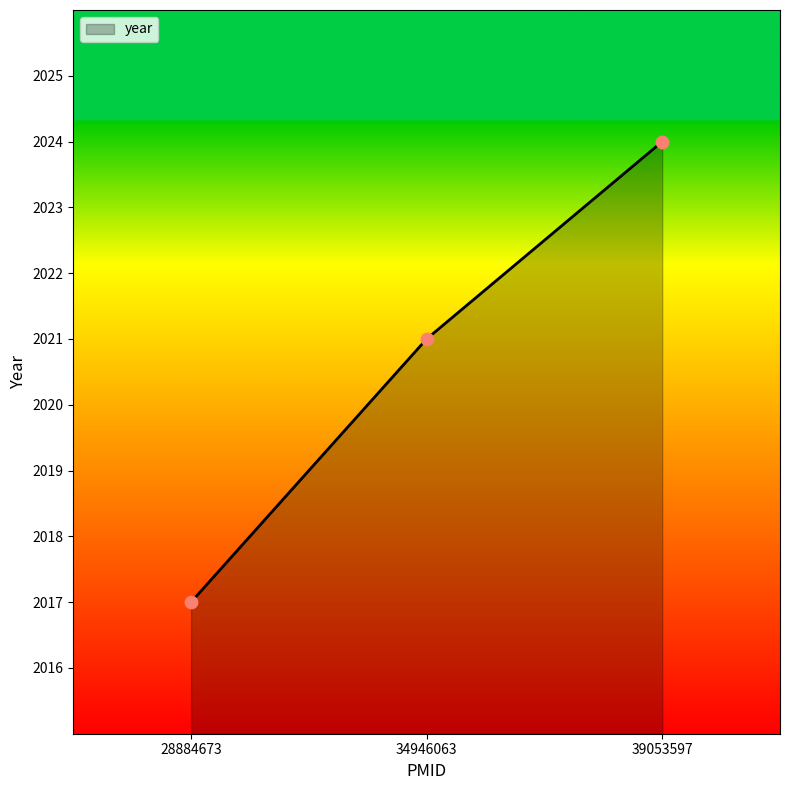

What is the ratio of the value at 39053597 to the value at 34946063?

1.0